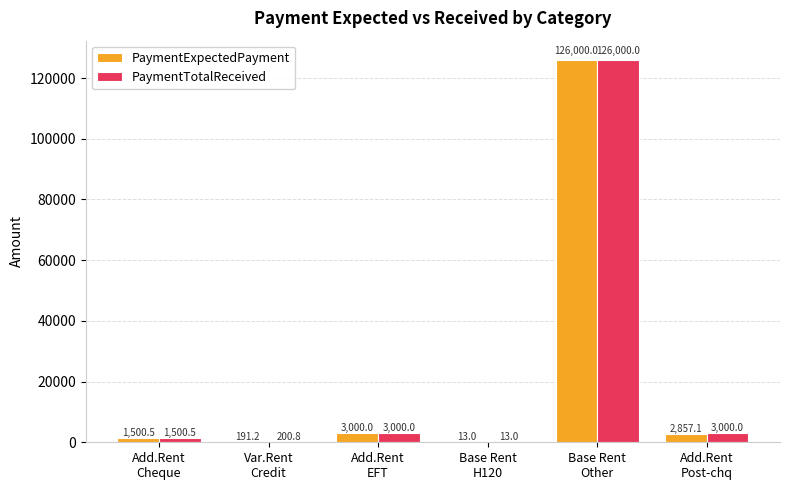

Reading left to right, list all the values displayed in this chart.

PaymentExpectedPayment: 1500.5	191.2	3000.0	13.0	126000.0	2857.1
PaymentTotalReceived: 1500.5	200.8	3000.0	13.0	126000.0	3000.0